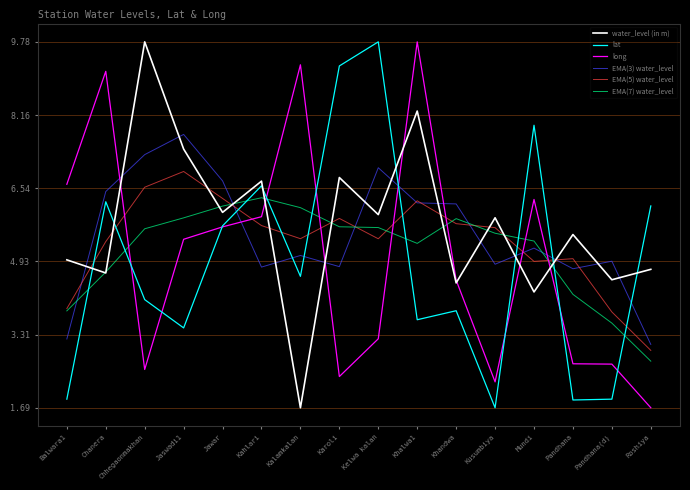

What is the difference between the EMA(7) water_level values at Roshiya and Pandhana?

1.5